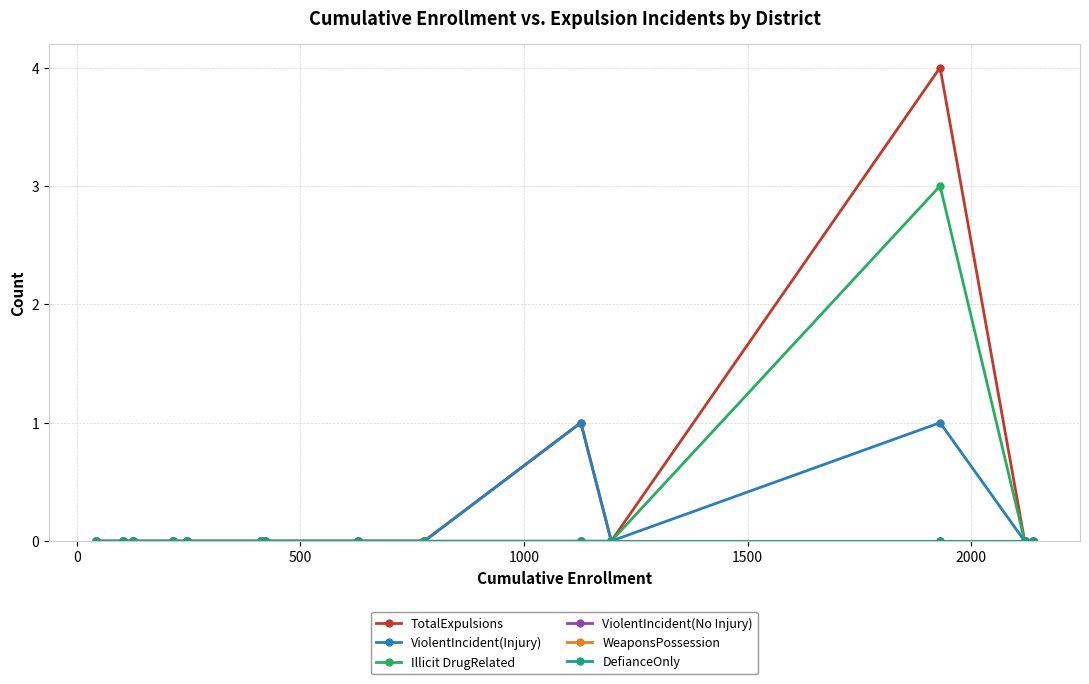

Does the chart have visible grid lines?

Yes